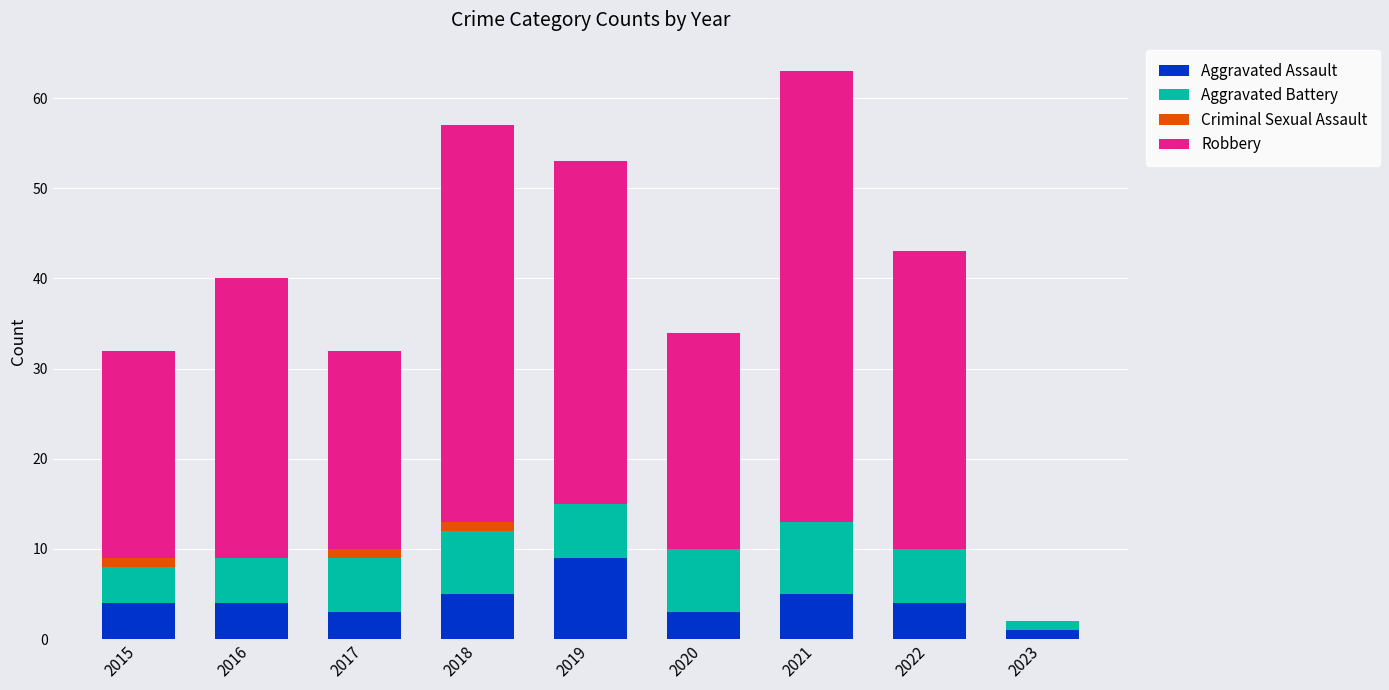

At which category is the sum across all series the highest?

2021